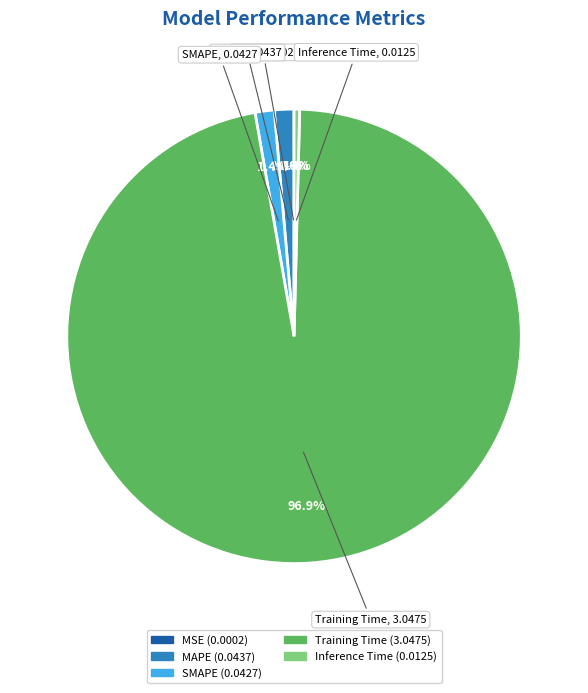

What percentage is the MAPE slice, to the nearest percent?

1%